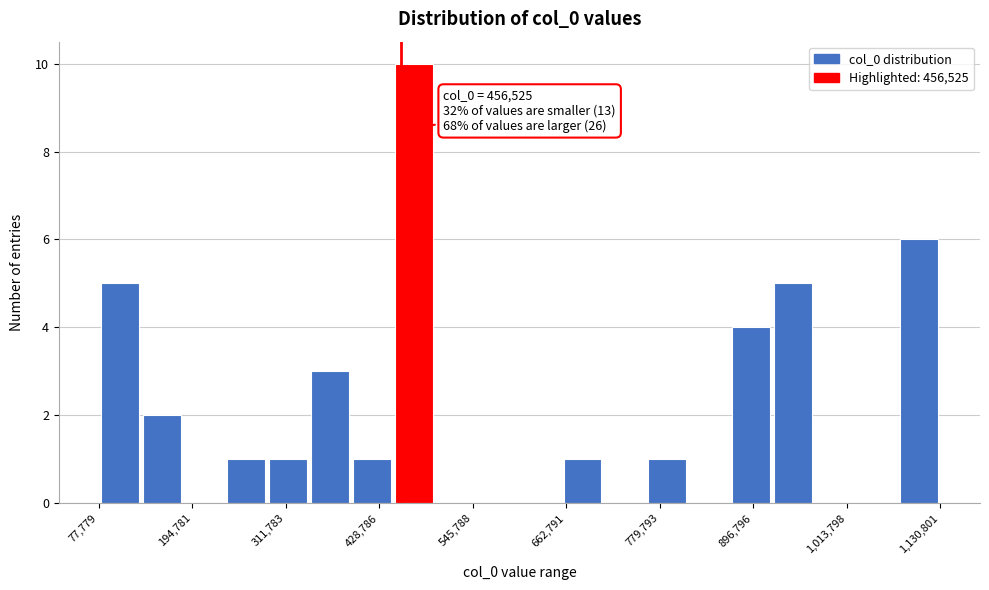

Around what value on the x-axis is the tallest bar? Give the approximate position of its centre, as read against the axis.

480000